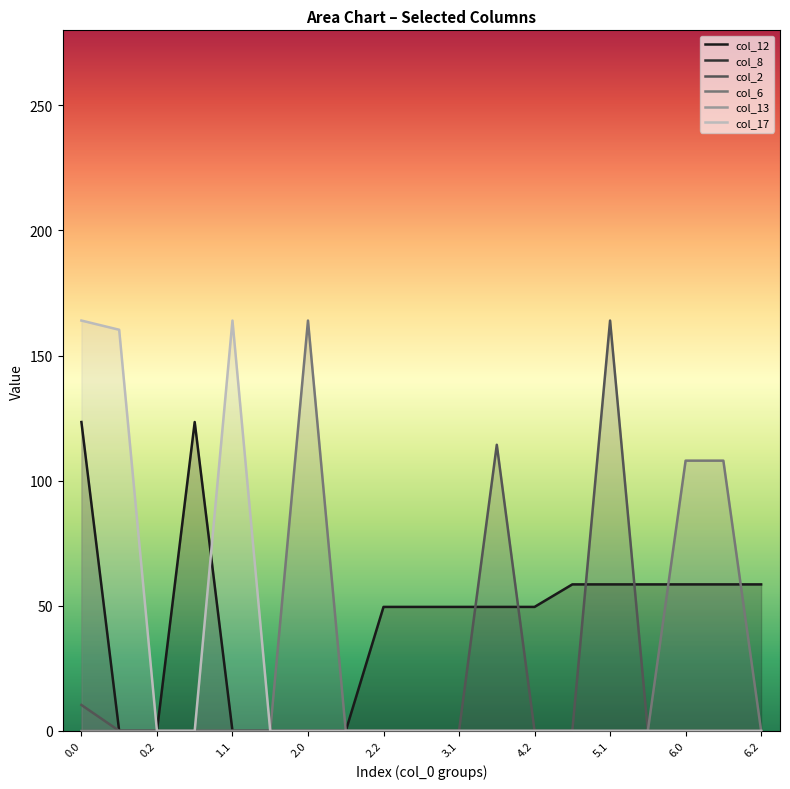

True or false: col_2 has more than 2 points higher than both neighbors.

False